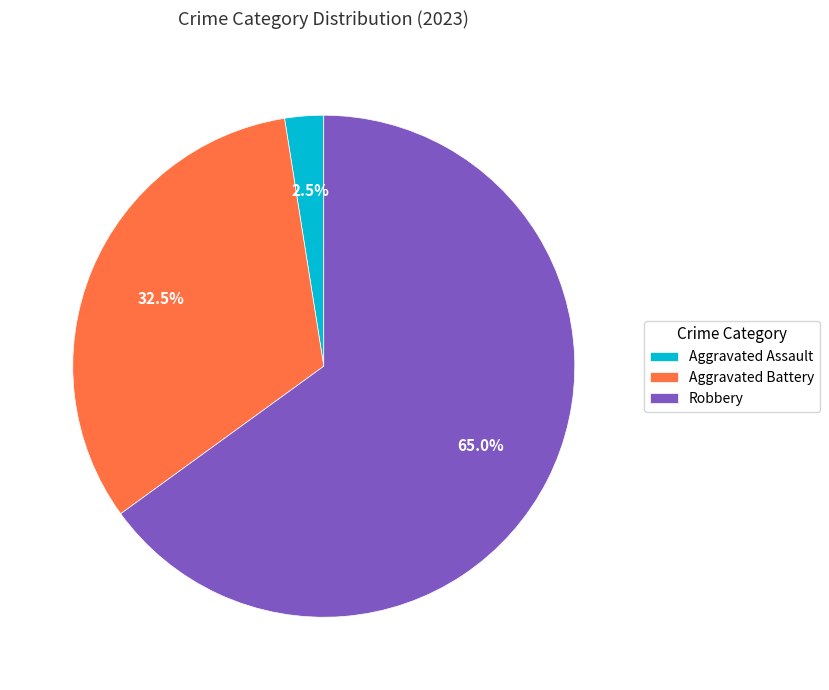

How many segments does this pie chart have?

3